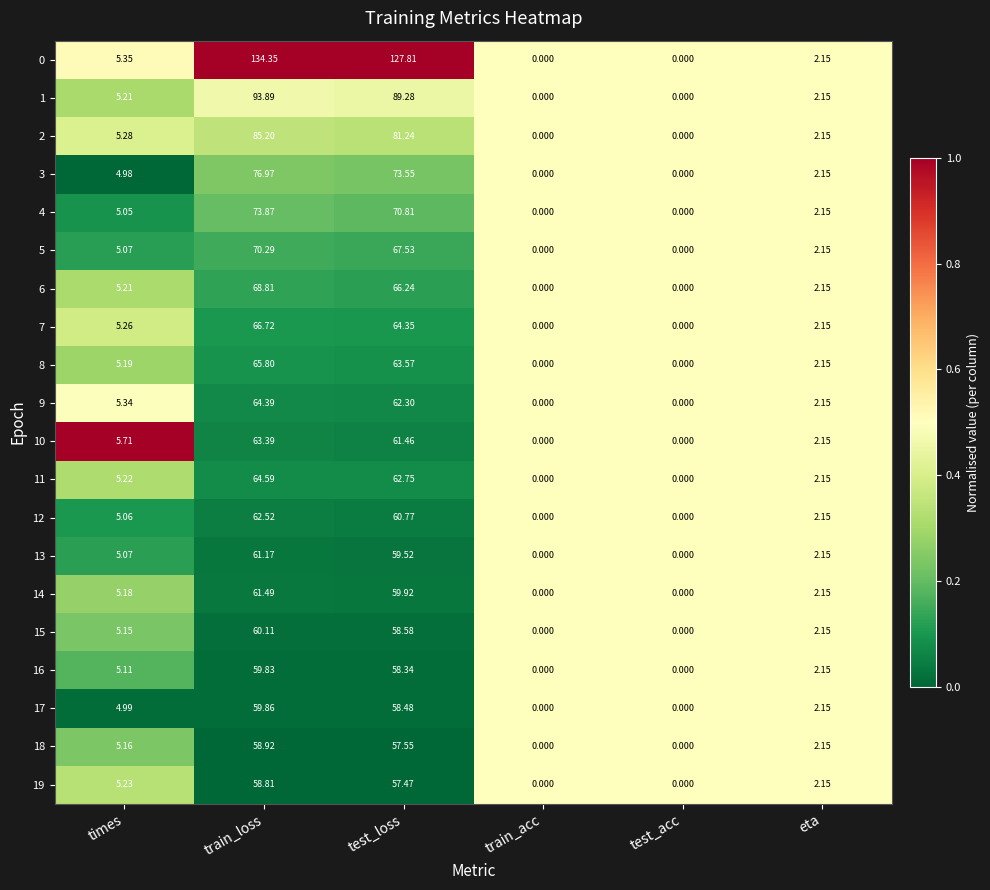

Is the value of 1 at test_loss greater than the value of 19 at test_acc?

Yes